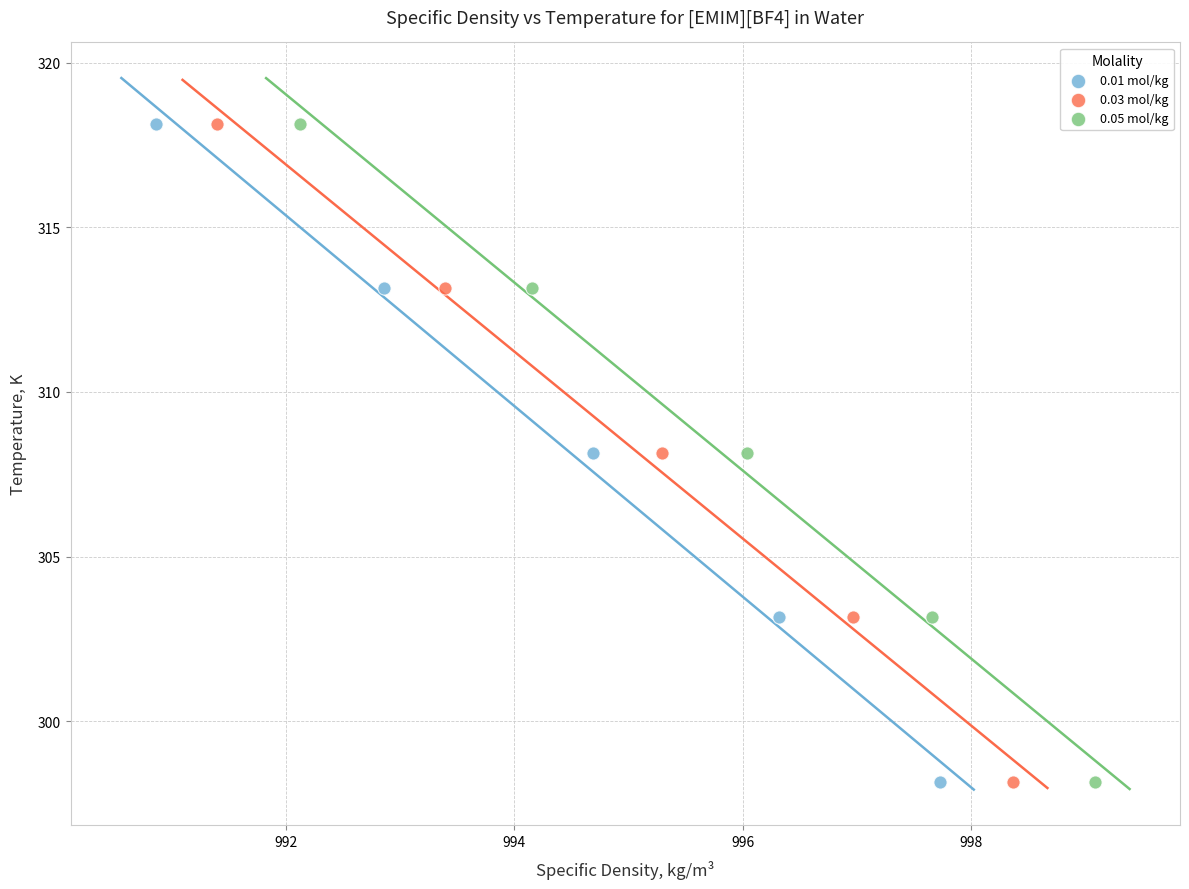

What are all the series names shown in the legend?

0.01 mol/kg, 0.03 mol/kg, 0.05 mol/kg